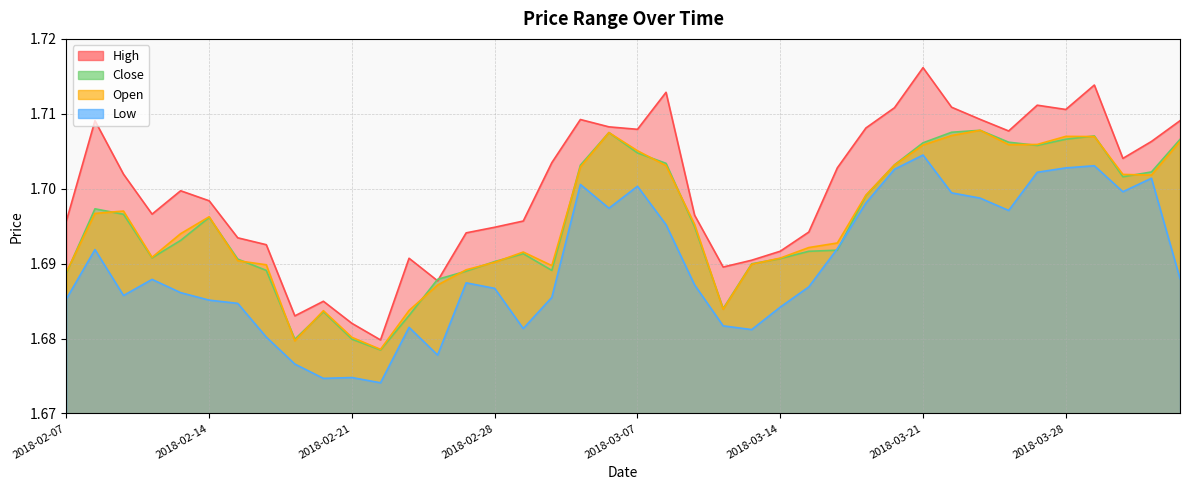

What is the value of the Open point at the 28th from the left?

1.7